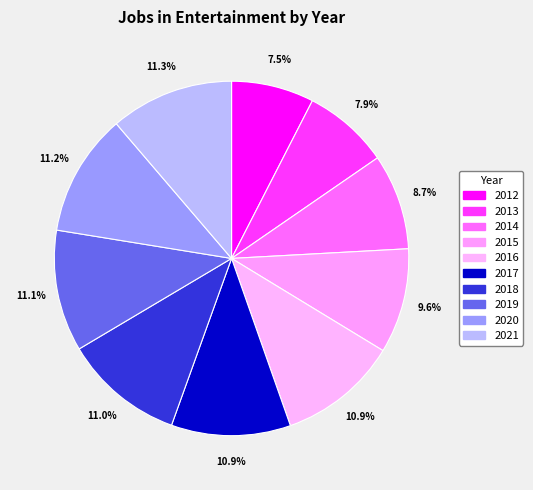

Which has a higher value, 2015 or 2017?

2017